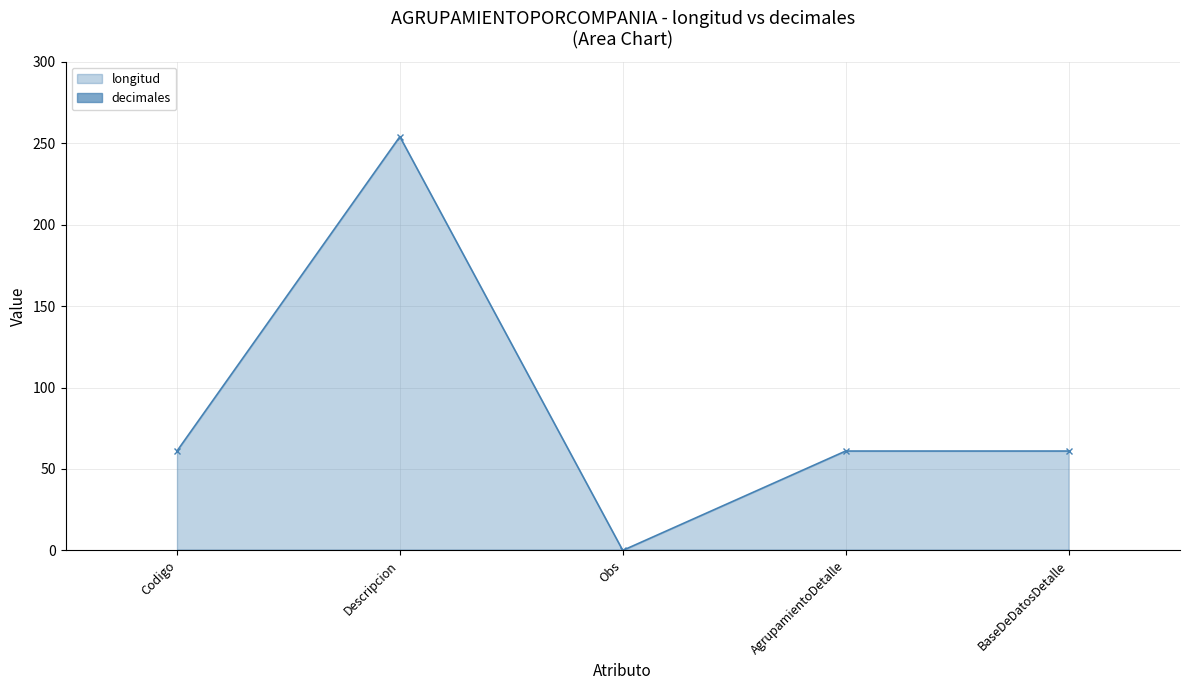

Which label corresponds to the smallest value in the chart?

Obs